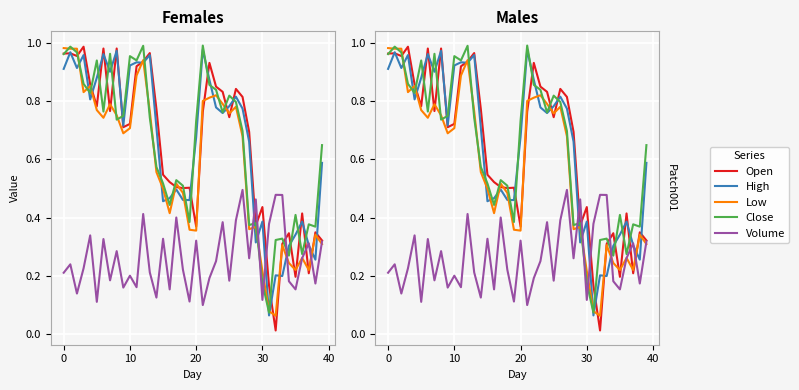

Which series has the largest total across all categories?

High